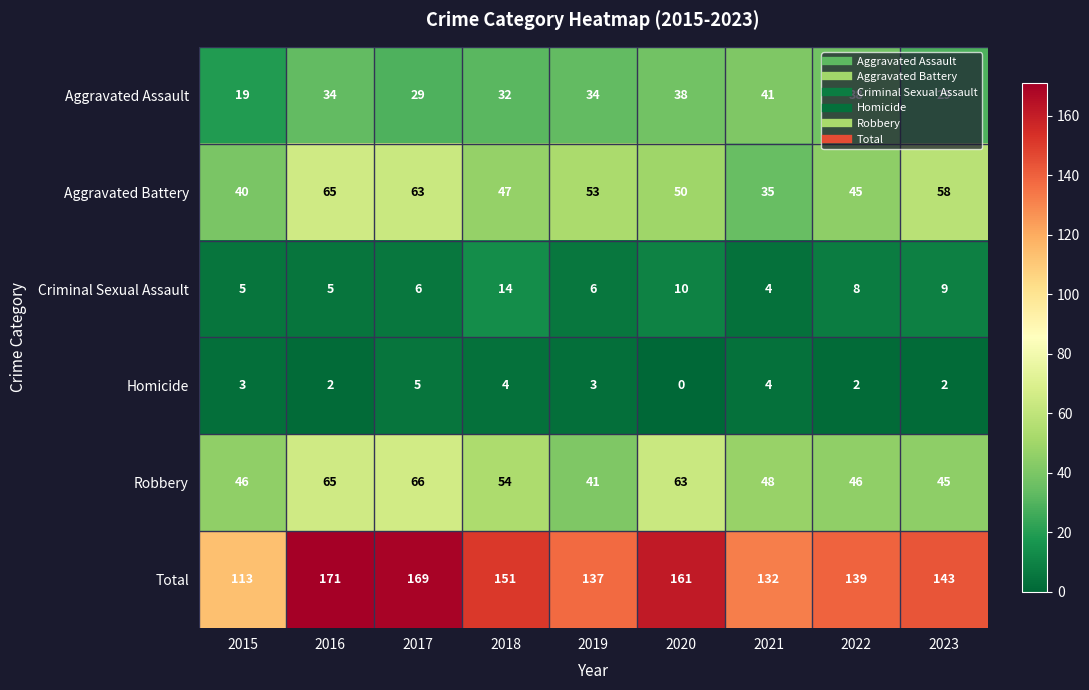

Read the Aggravated Assault value at 2021, to the nearest 5.

40